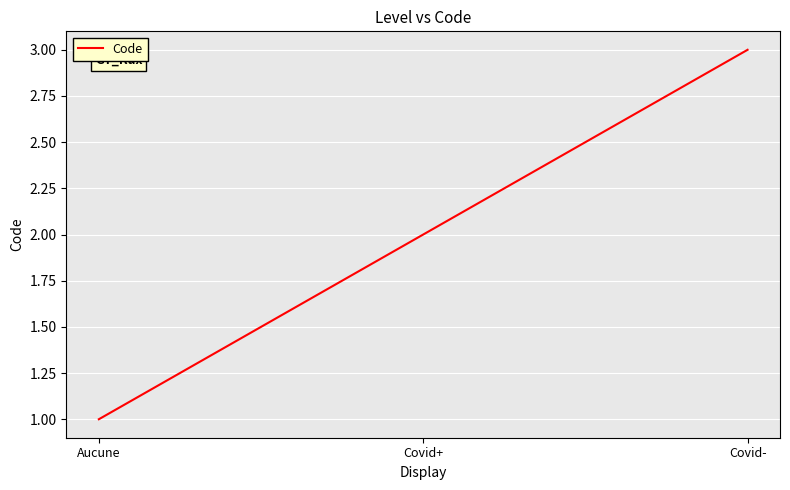

At which category does the chart reach its minimum across all series?

Aucune